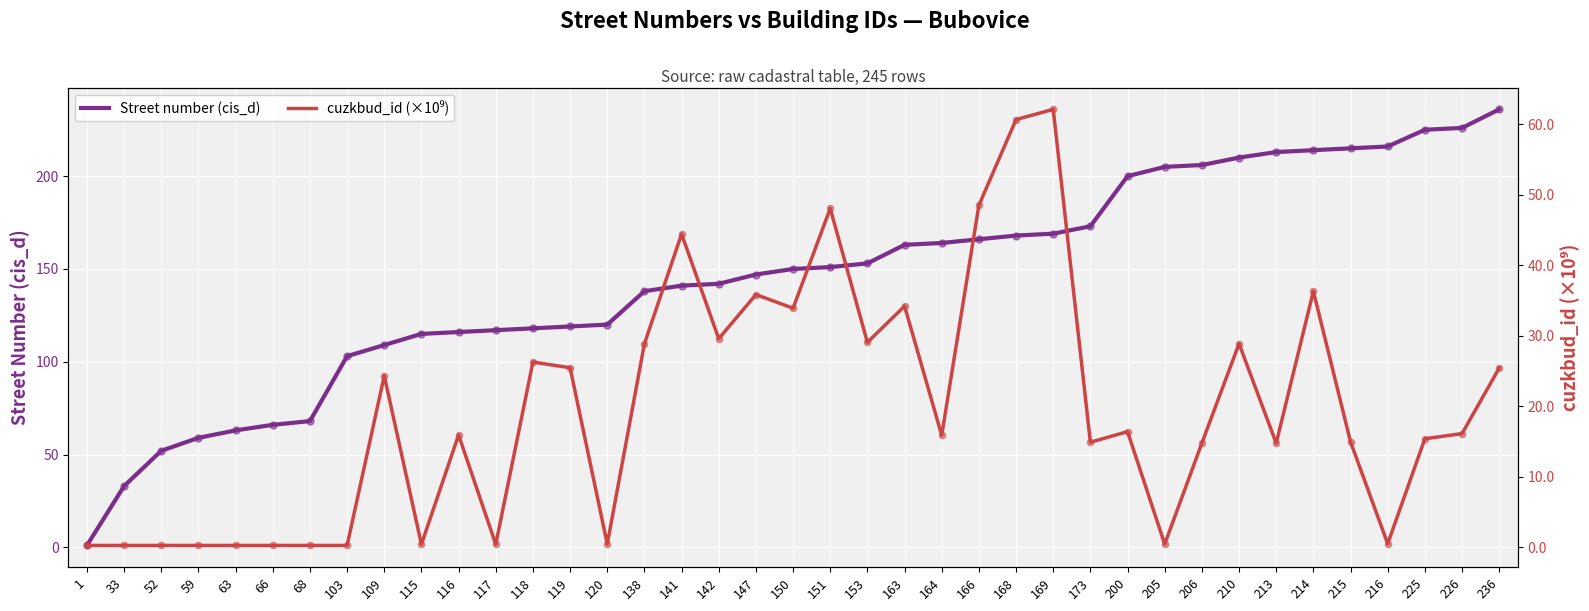

Which series has the largest total across all categories?

Street number (cis_d)